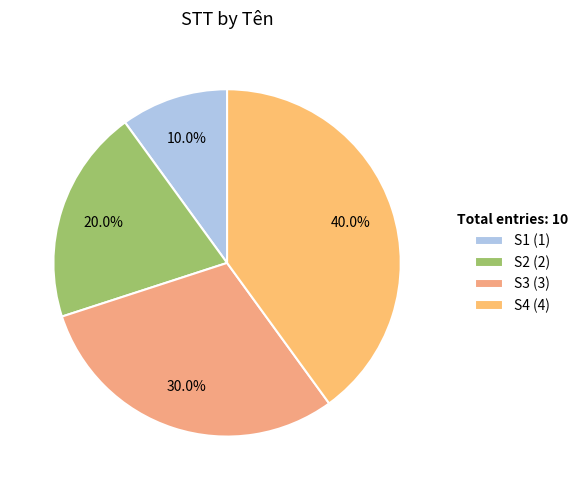

To the nearest percent, what is the difference between the largest and smallest slice percentages?

30%